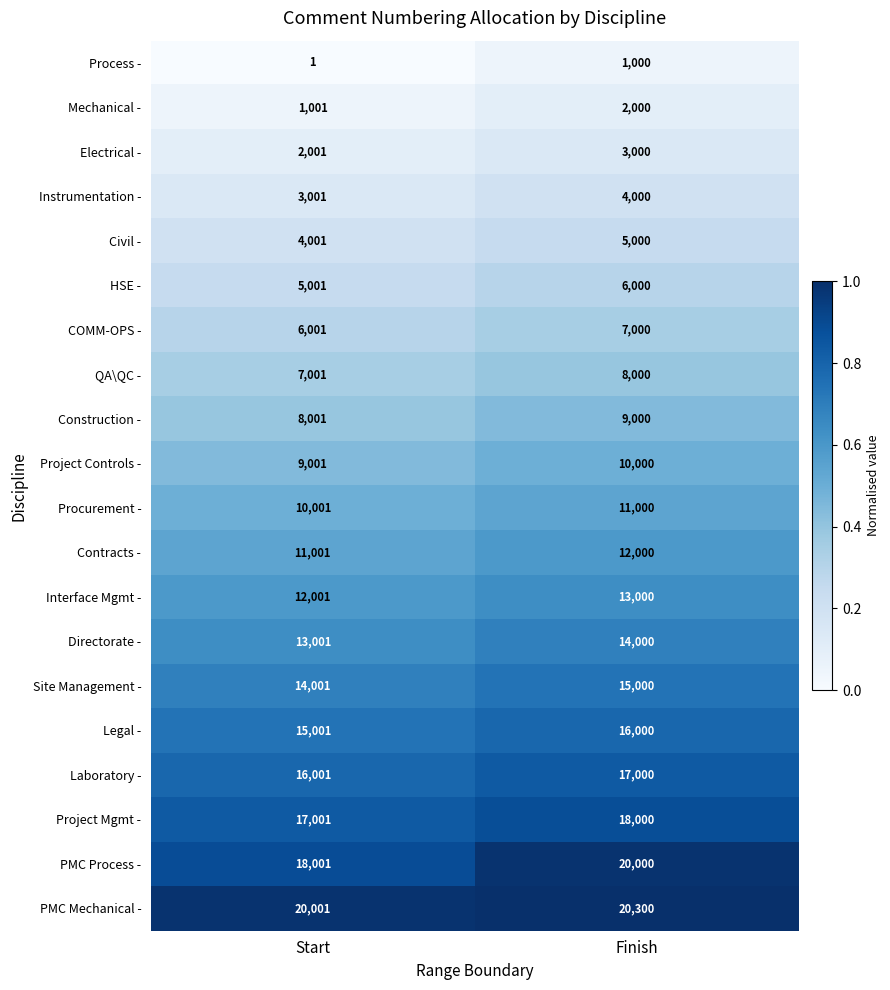

At which label is PMC Process - closest to 19000?

Start